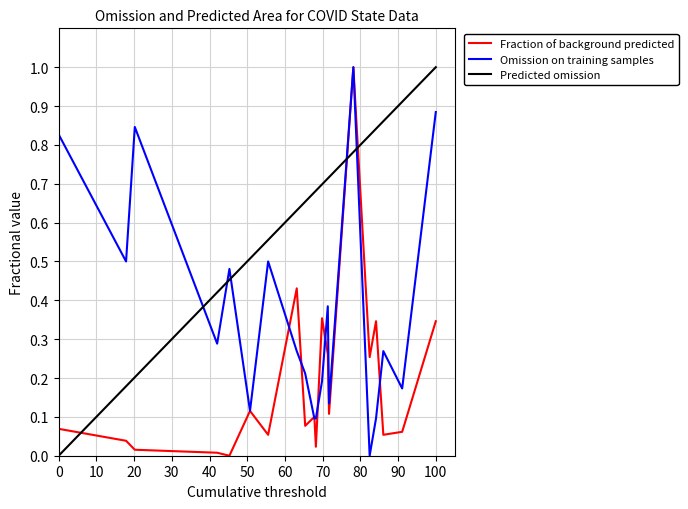

The Fraction of background predicted series shows 0.0 at 0. True or false?

False